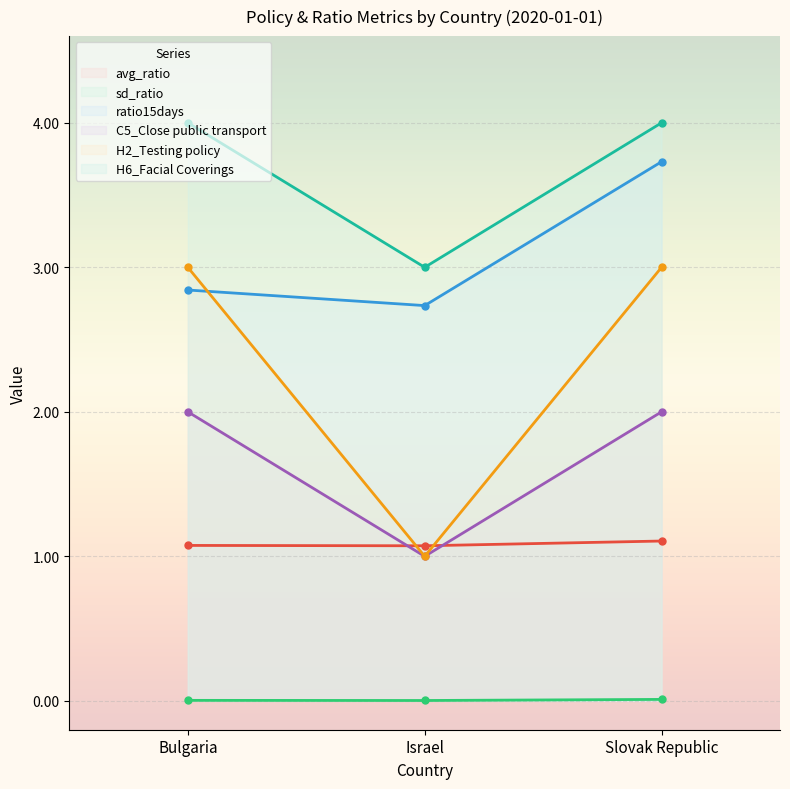

Reading left to right, list all the values displayed in this chart.

avg_ratio: Bulgaria=1.1	Israel=1.1	Slovak Republic=1.1
sd_ratio: Bulgaria=0.0	Israel=0.0	Slovak Republic=0.0
ratio15days: Bulgaria=2.8	Israel=2.7	Slovak Republic=3.7
C5_Close public transport: Bulgaria=2.0	Israel=1.0	Slovak Republic=2.0
H2_Testing policy: Bulgaria=3.0	Israel=1.0	Slovak Republic=3.0
H6_Facial Coverings: Bulgaria=4.0	Israel=3.0	Slovak Republic=4.0